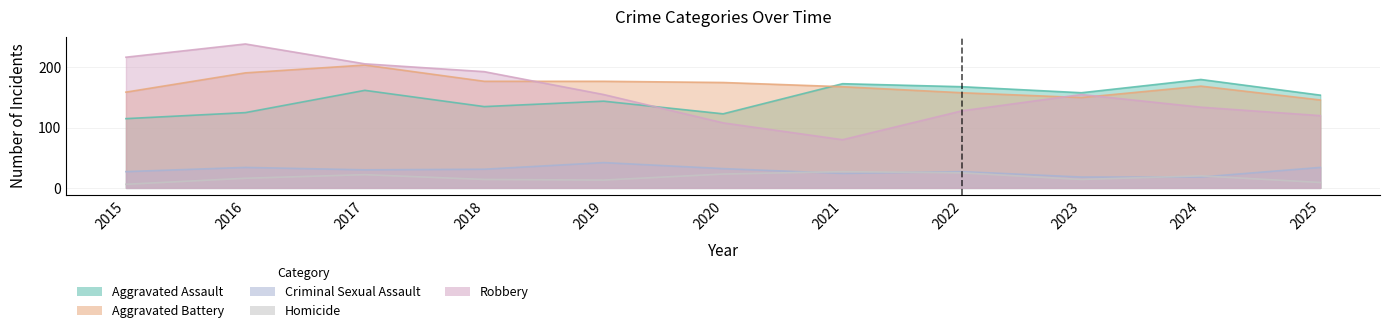

What is the difference between the second highest and second lowest values in the Aggravated Assault series?

50